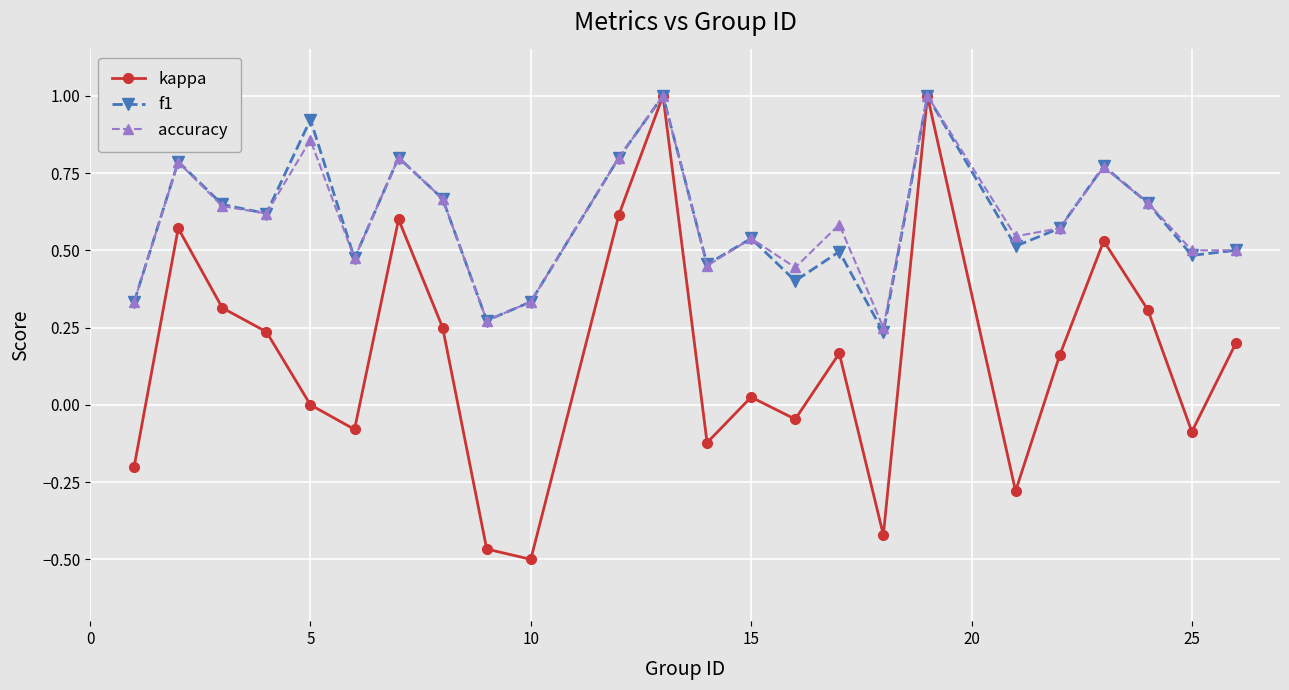

What is the greatest value displayed?

1.0